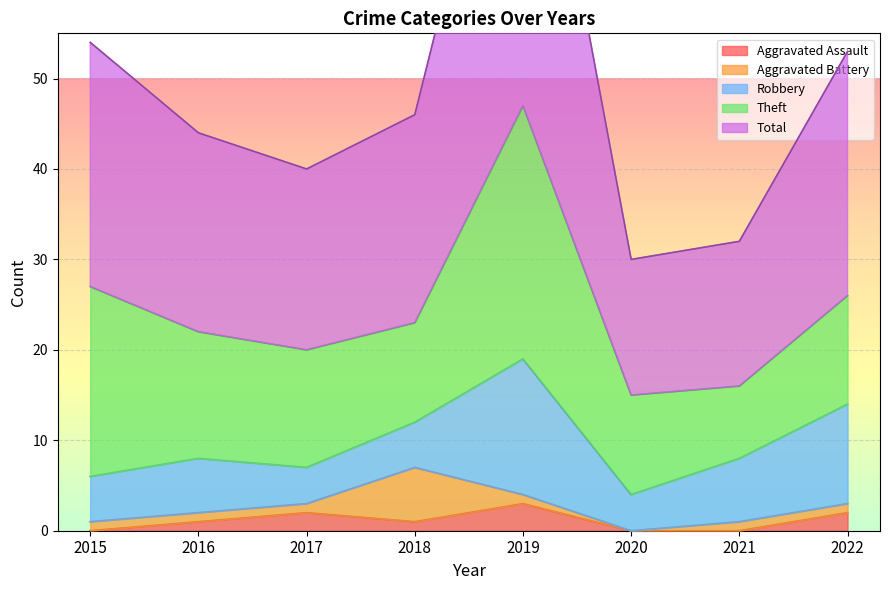

After their last crossing, which series has the higher values: Robbery or Aggravated Battery?

Robbery